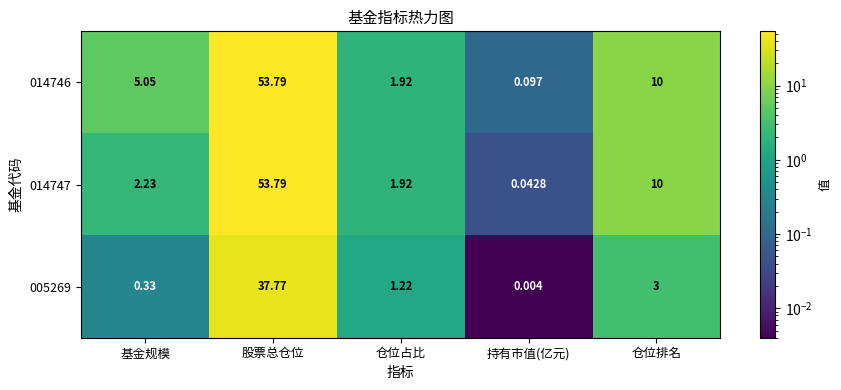

Which label corresponds to the smallest value in the chart?

持有市值(亿元)